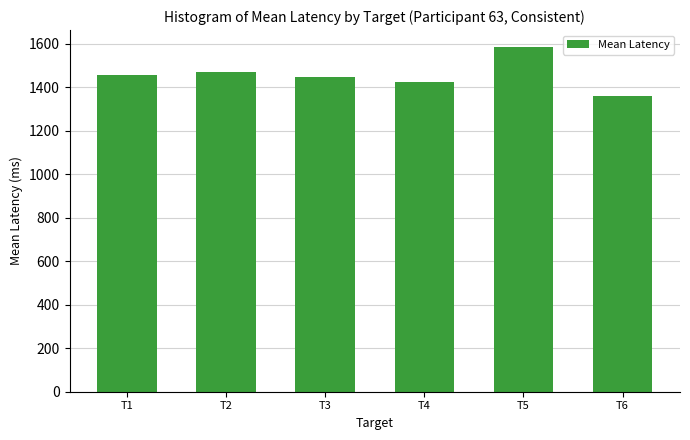

Does the chart contain stacked bars?

No